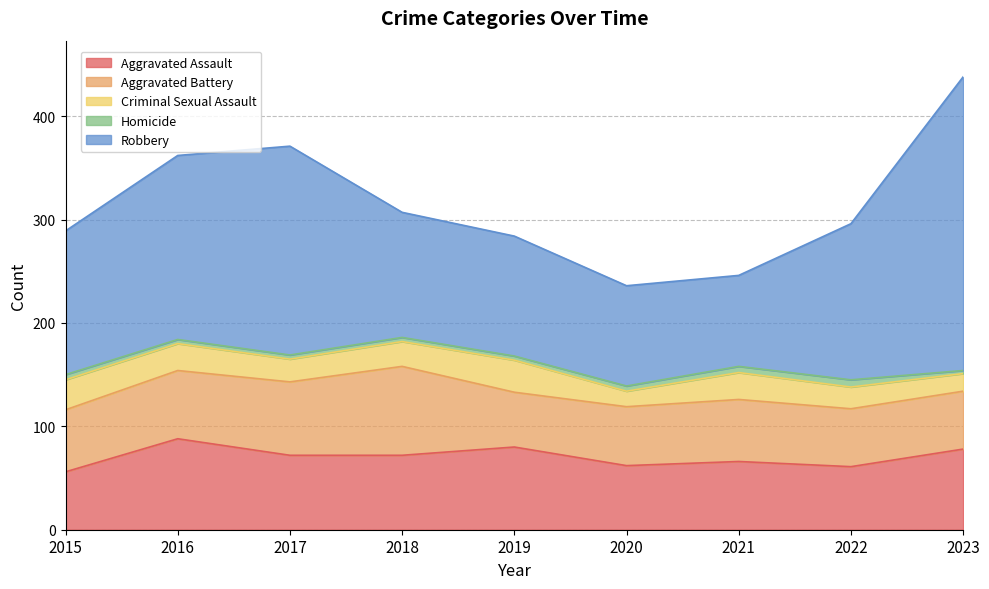

At how many categories does at least one series exceed 49?

9